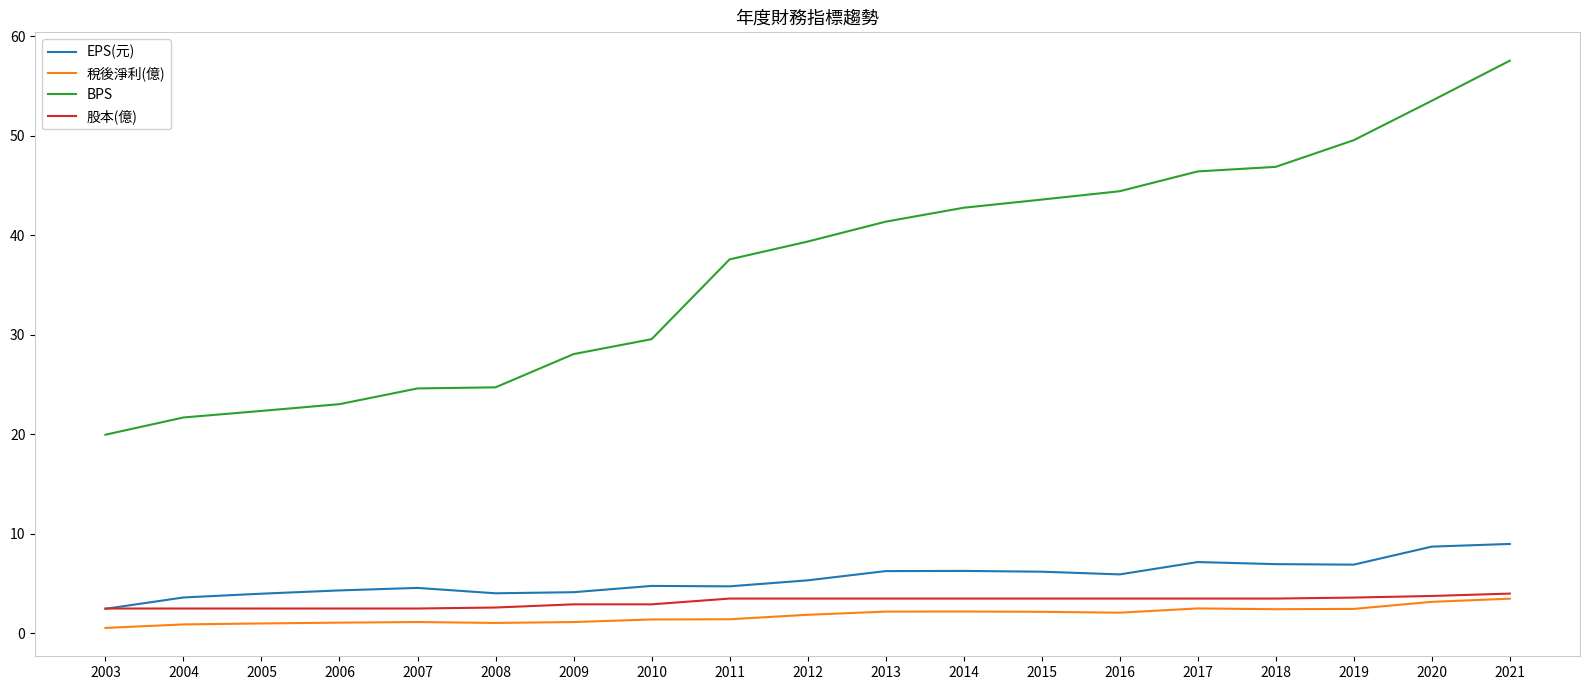

True or false: 股本(億) and 稅後淨利(億) intersect in this chart.

False